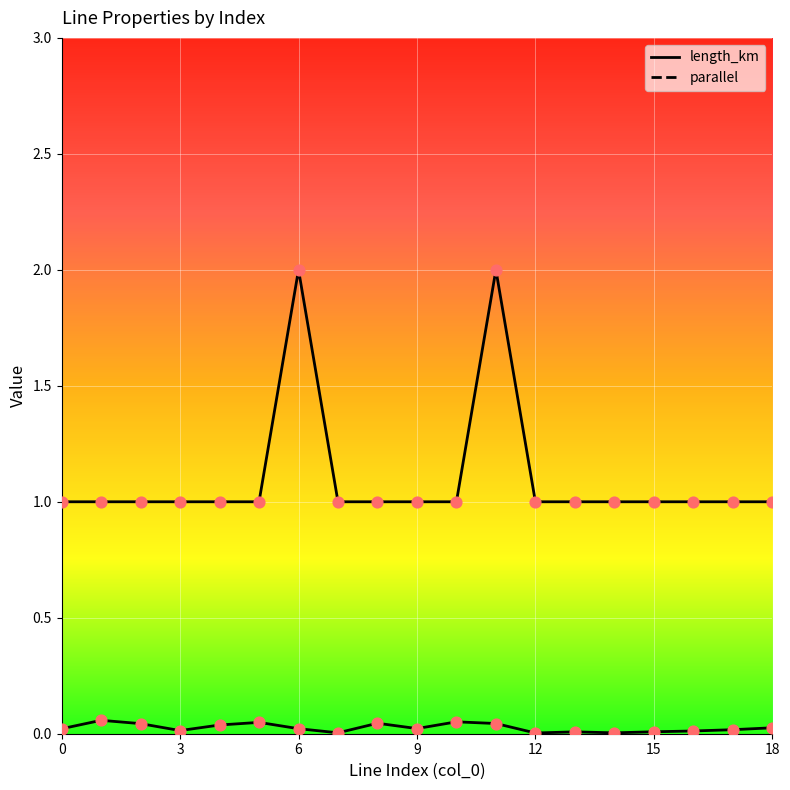

Which series reaches the minimum Y coordinate?

length_km